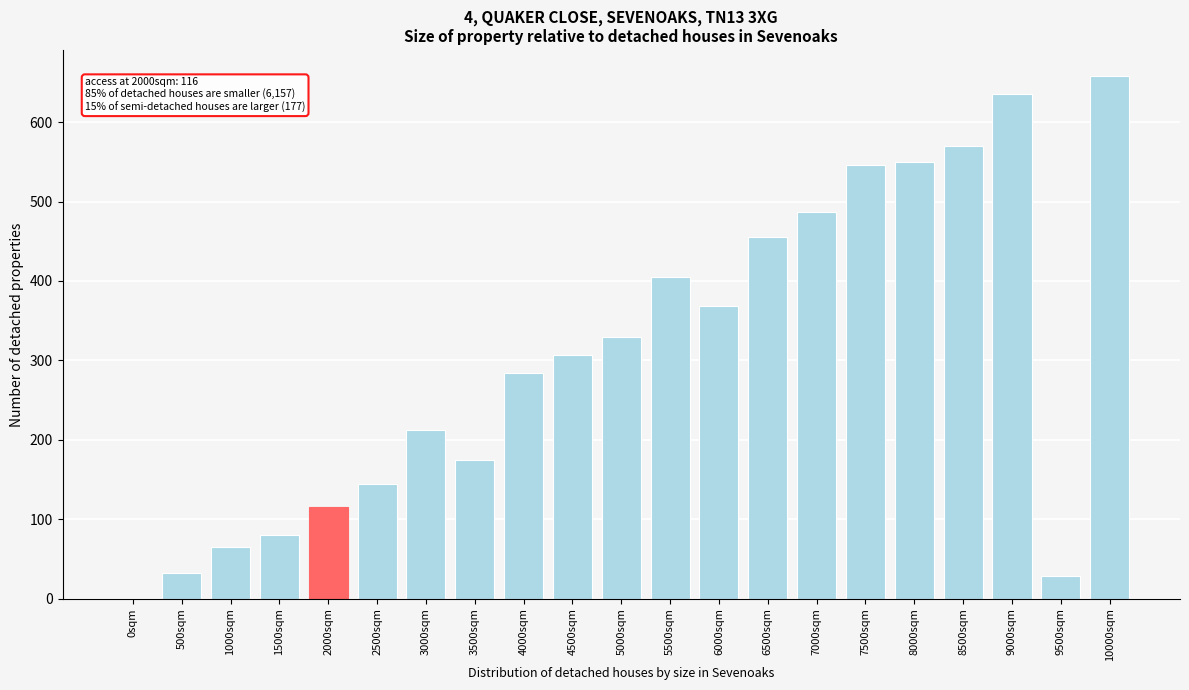

Reading right to left, extract all data points from this chart.

10000sqm=658	9500sqm=29	9000sqm=635	8500sqm=570	8000sqm=550	7500sqm=546	7000sqm=487	6500sqm=455	6000sqm=369	5500sqm=405	5000sqm=330	4500sqm=307	4000sqm=284	3500sqm=175	3000sqm=212	2500sqm=145	2000sqm=116	1500sqm=80	1000sqm=65	500sqm=32	0sqm=0